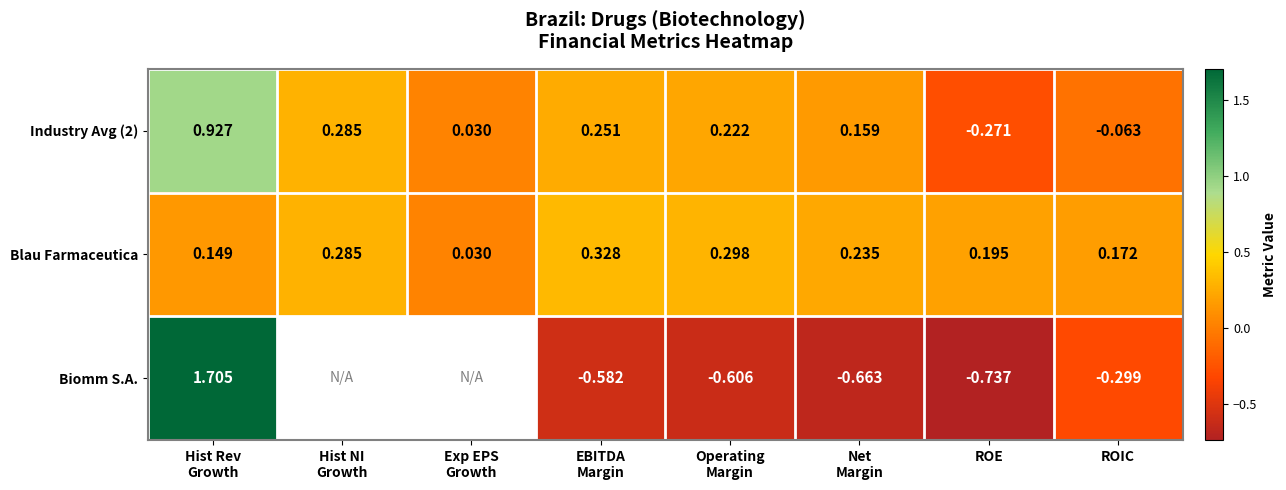

How many values in Industry Avg (2) are below zero?

2